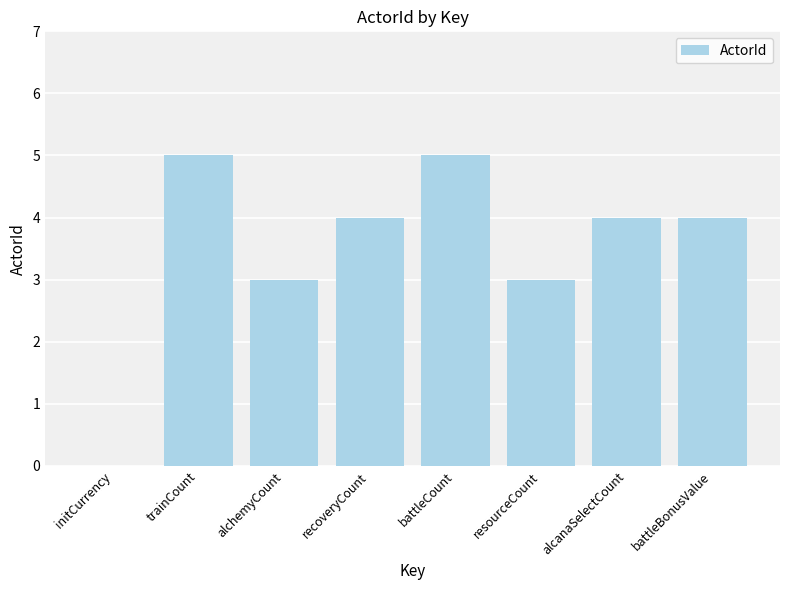

Between alcanaSelectCount and trainCount, which is larger?

trainCount